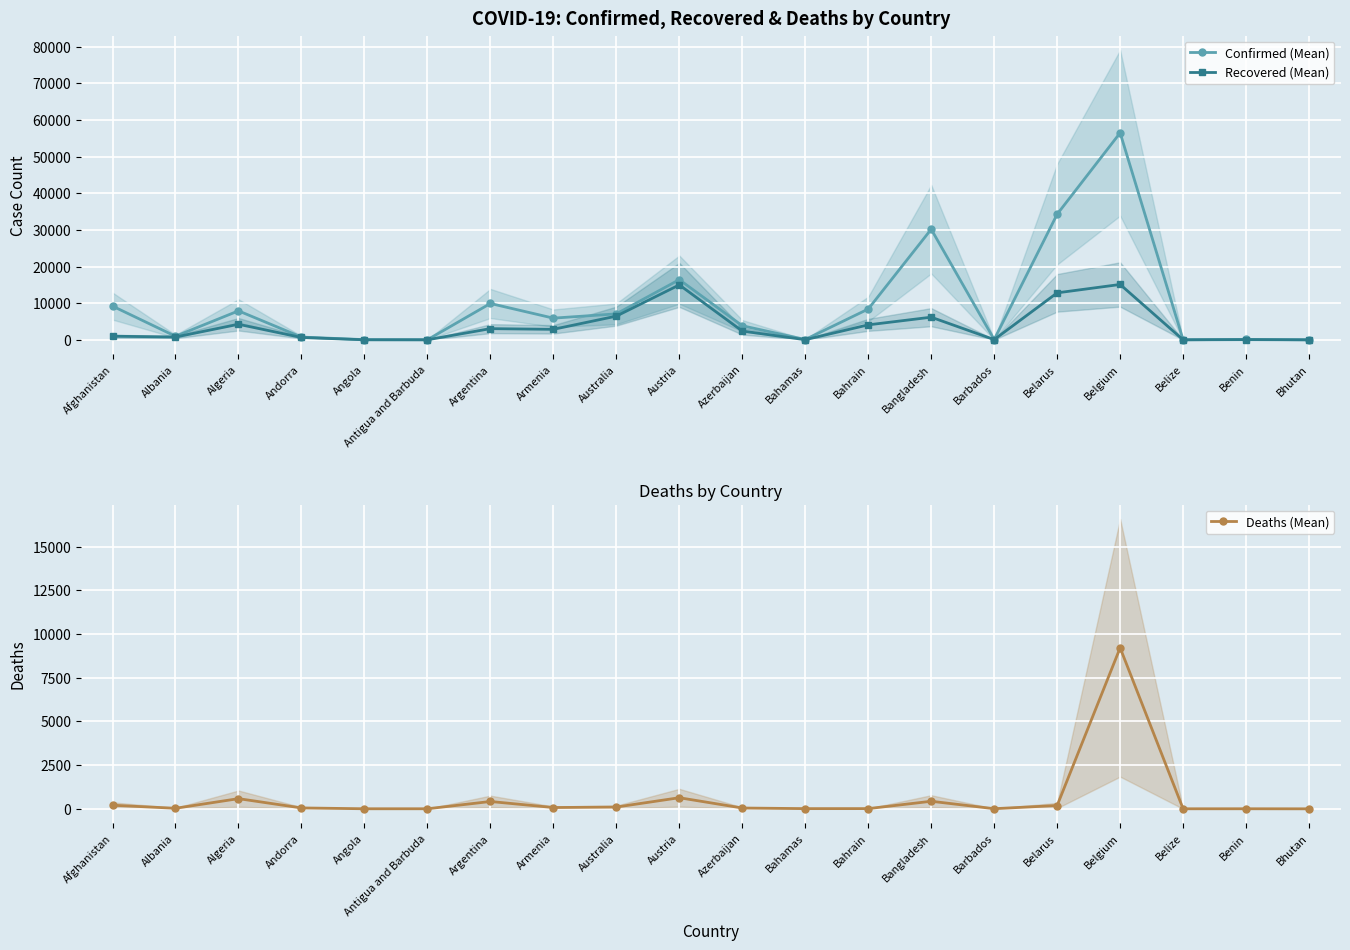

What is the difference between the highest and lowest values at Argentina?

9512